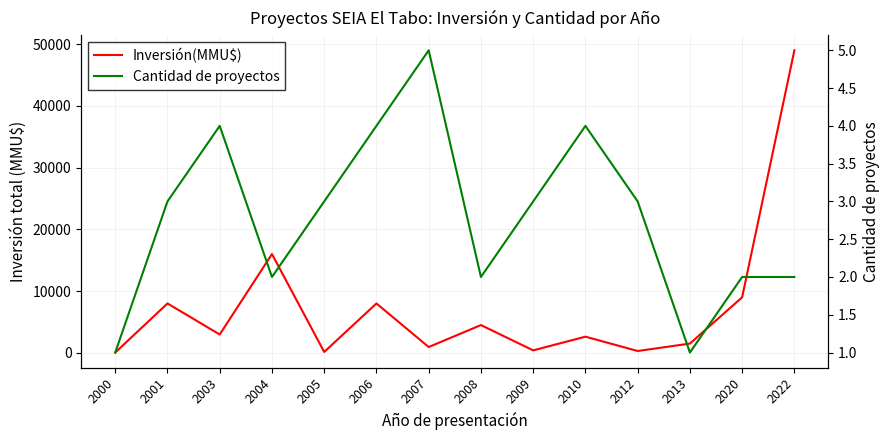

What is the value of the Cantidad de proyectos point at the 8th from the left?

2